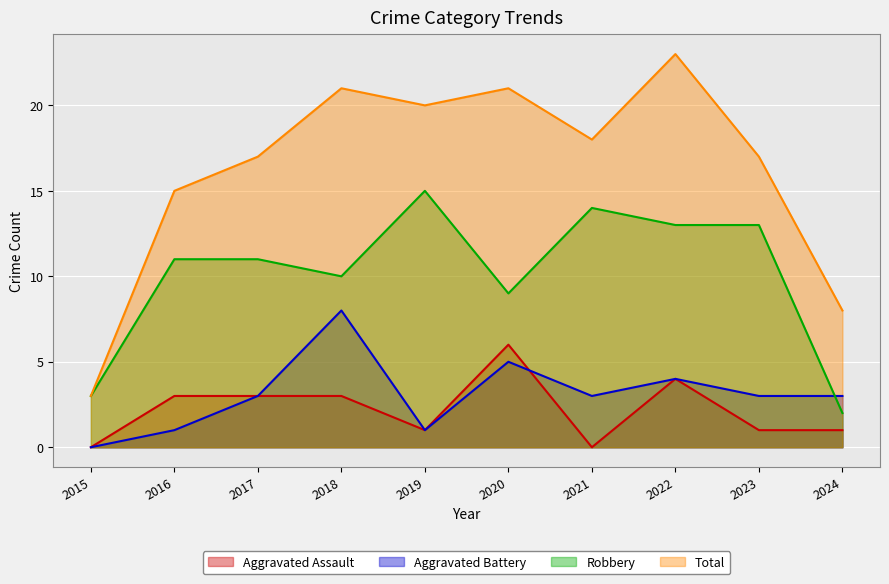

Rank the series at 2017 from highest to lowest value.

Total, Robbery, Aggravated Assault, Aggravated Battery